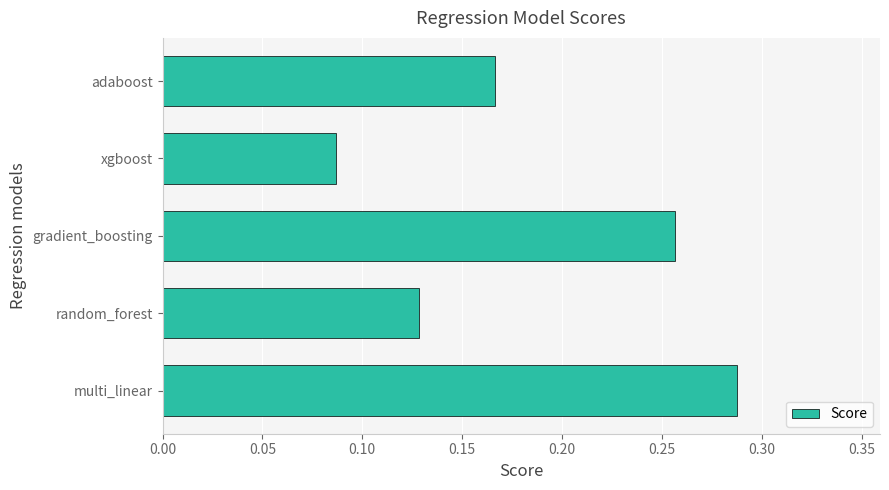

Is it true that the value at random_forest is 0.2?

False